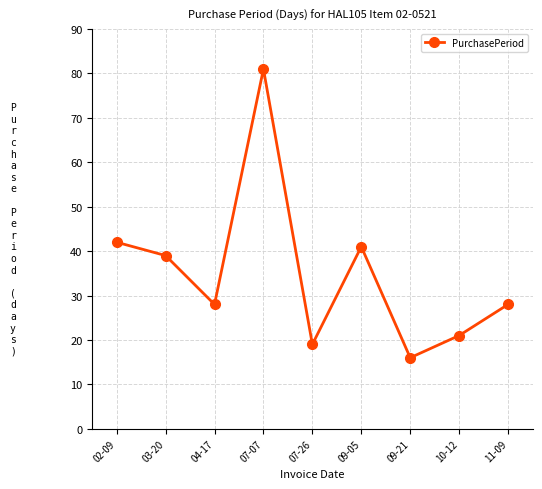

Which category has the highest value across all series?

07-07